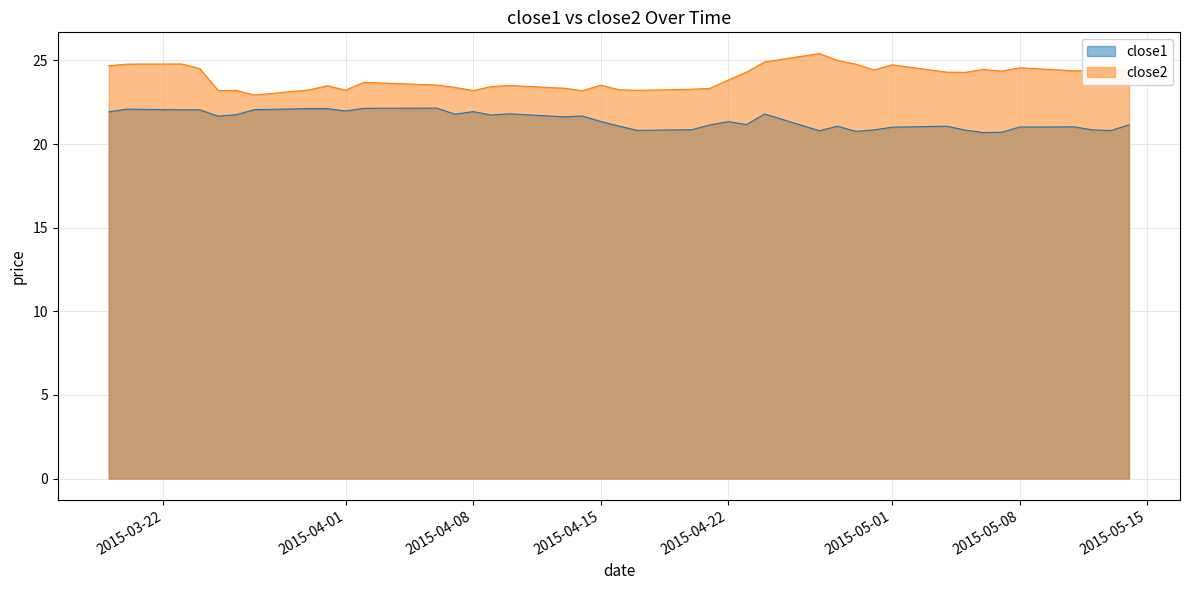

What is the total value across all series at 2015-04-29?

45.5